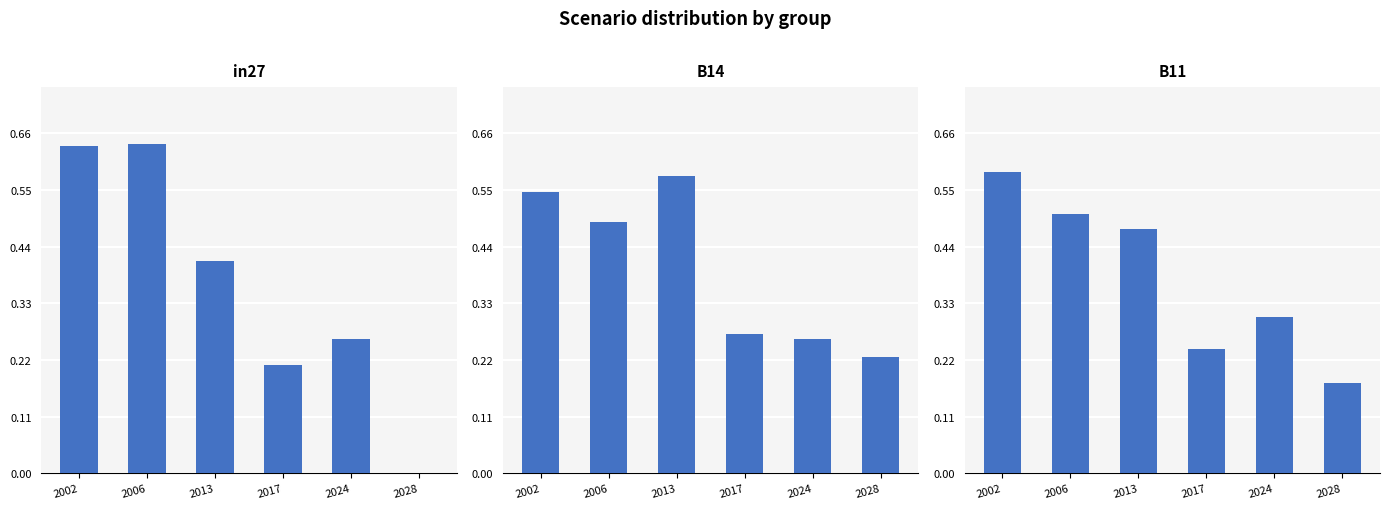

Rank the series by their maximum value, from highest to lowest.

in27, B11, B14